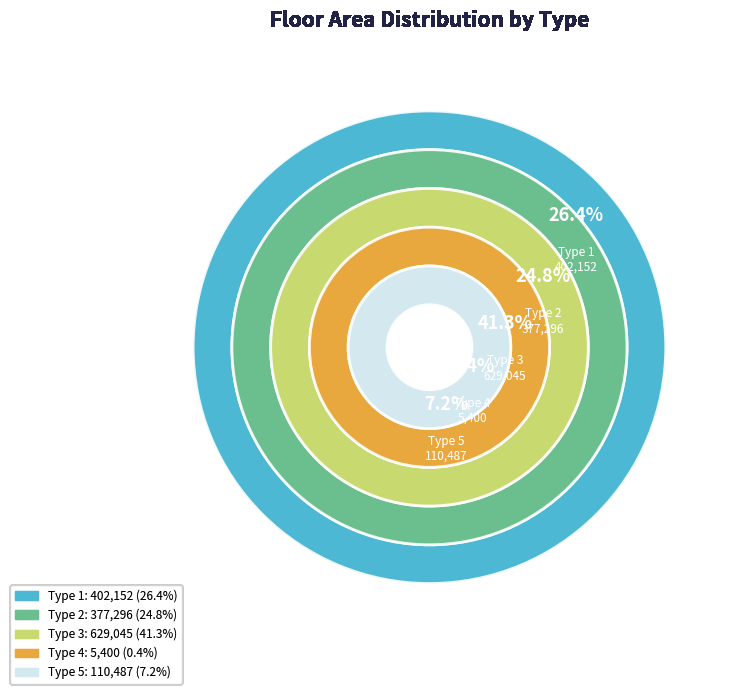

Which category has the smallest portion of the pie?

Type 4